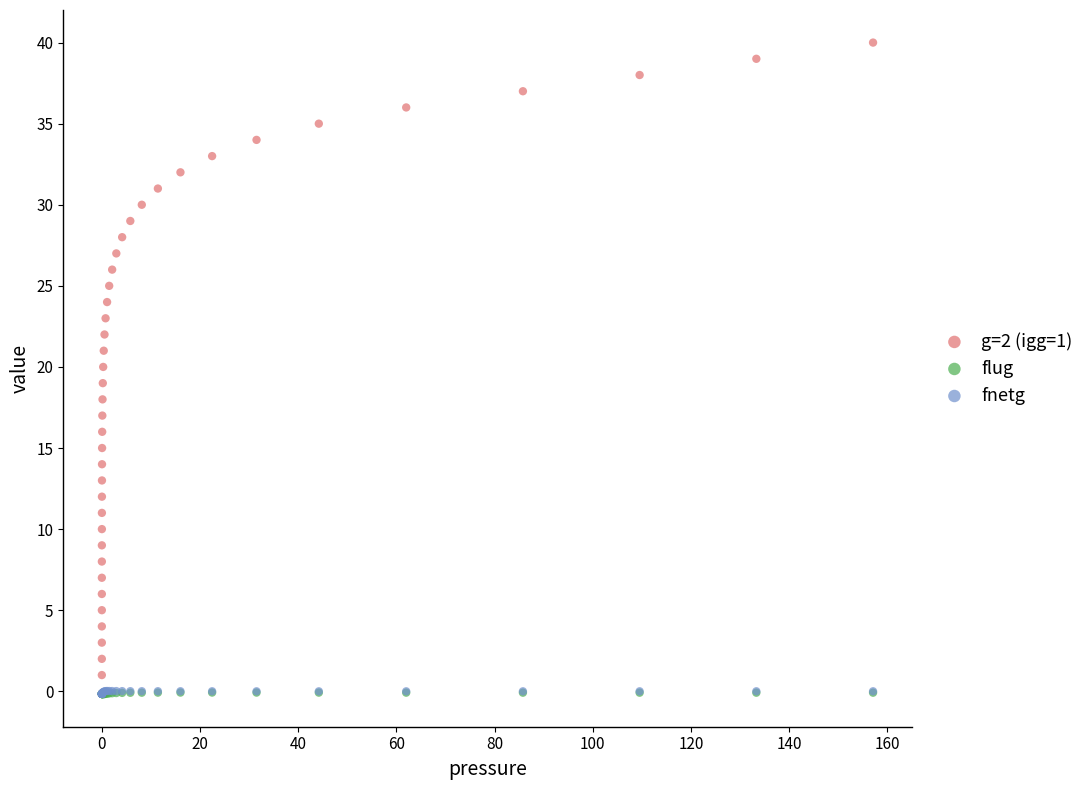

Which series has the widest spread of Y values?

g=2 (igg=1)